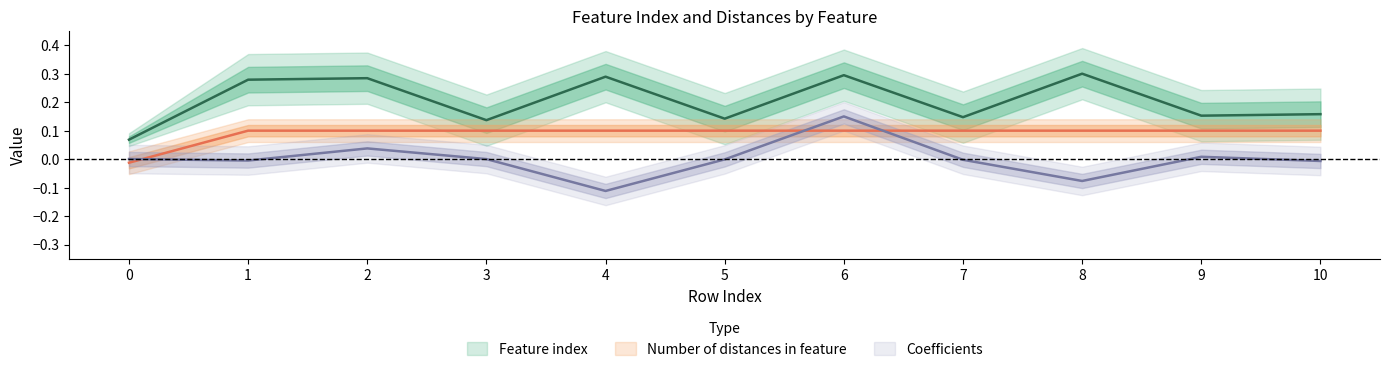

Where is the first local minimum for Feature index?

3